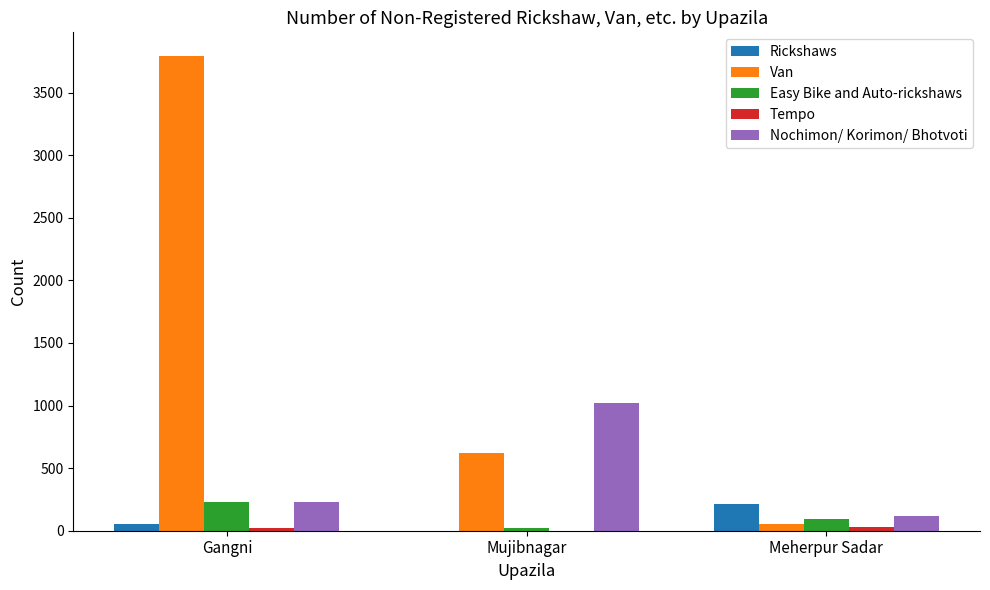

The value of Van at Mujibnagar is 623. True or false?

True